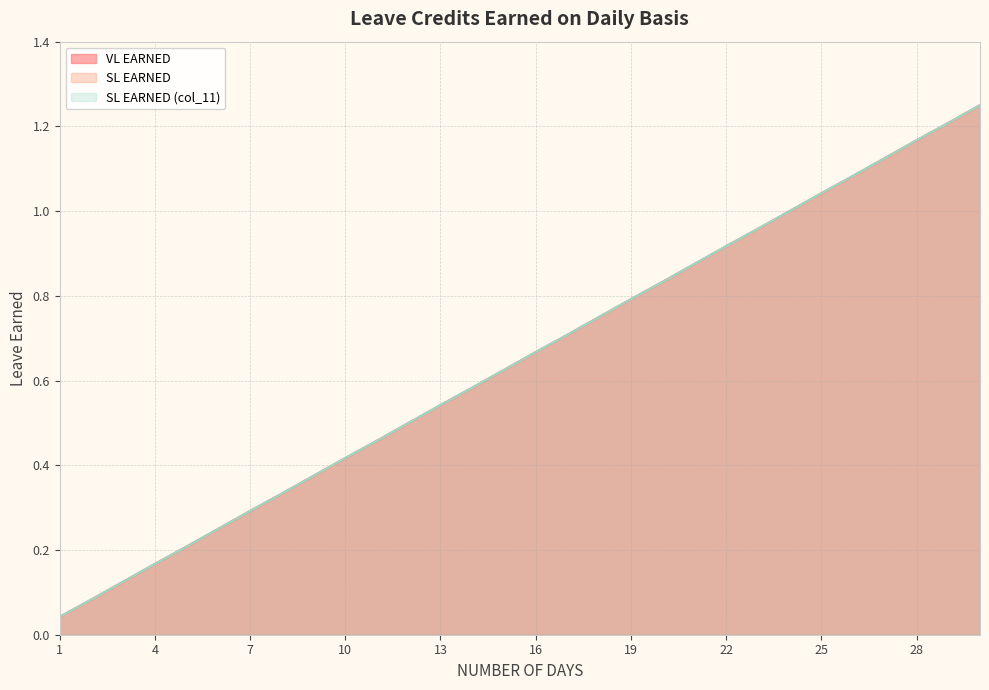

True or false: VL EARNED and SL EARNED cross at least once.

False